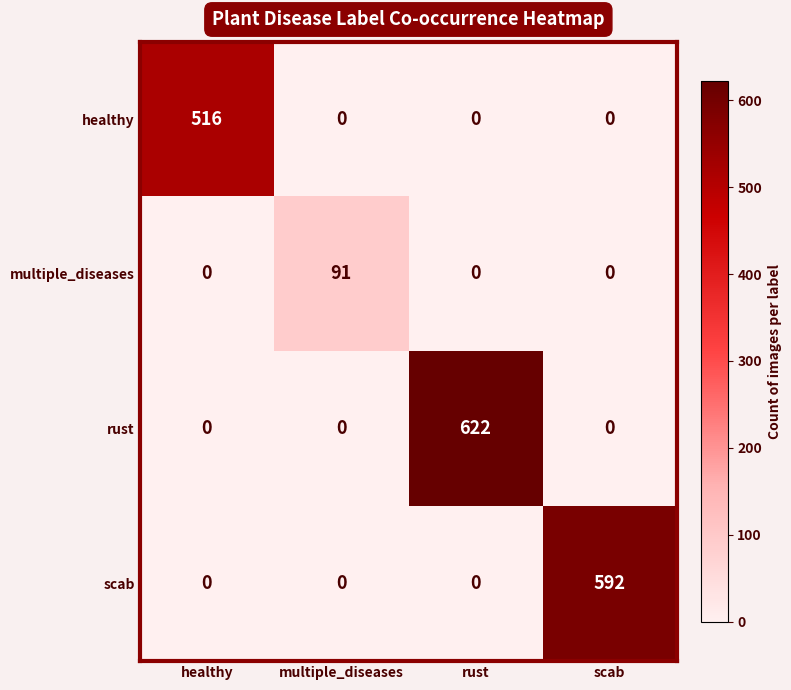

Is it true that scab equals 268 at healthy?

False